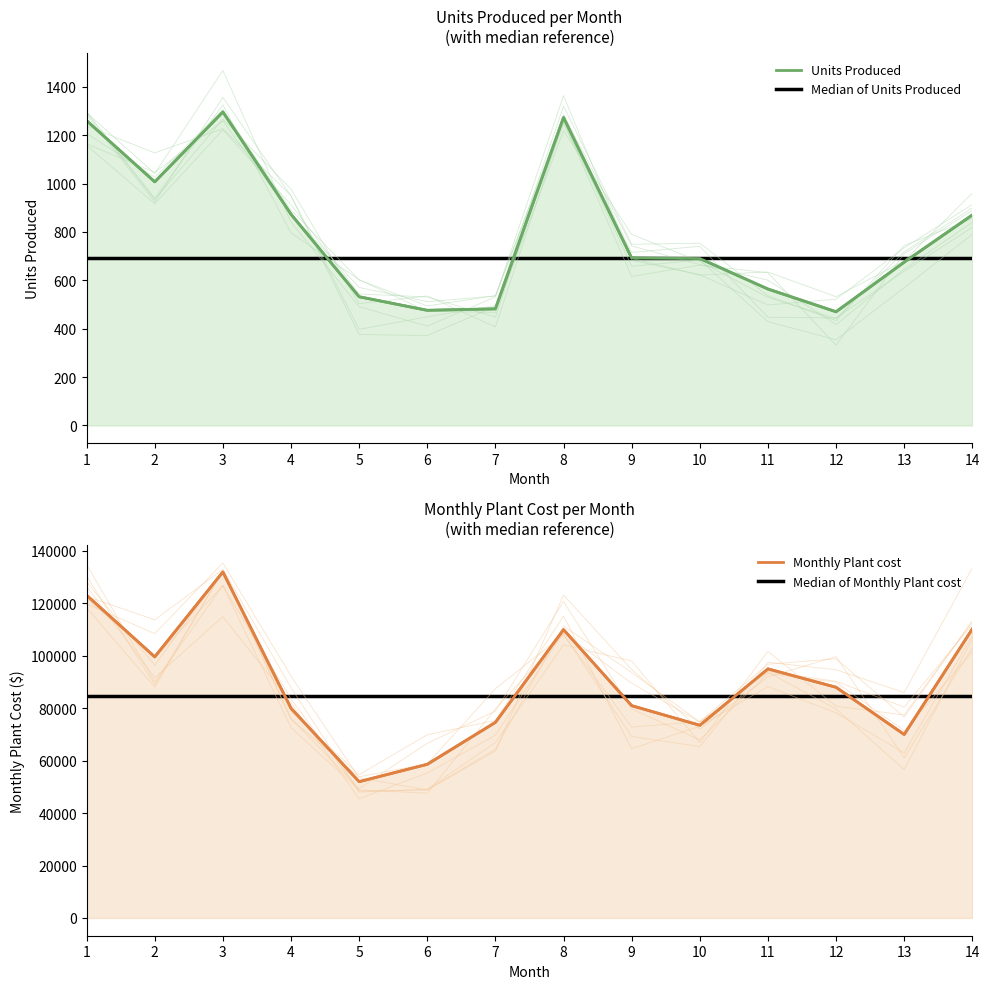

Rank the series at 12 from highest to lowest value.

Monthly Plant cost, Units Produced